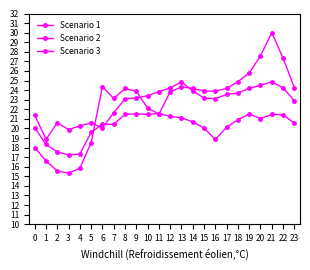

How many series are shown in this chart?

3